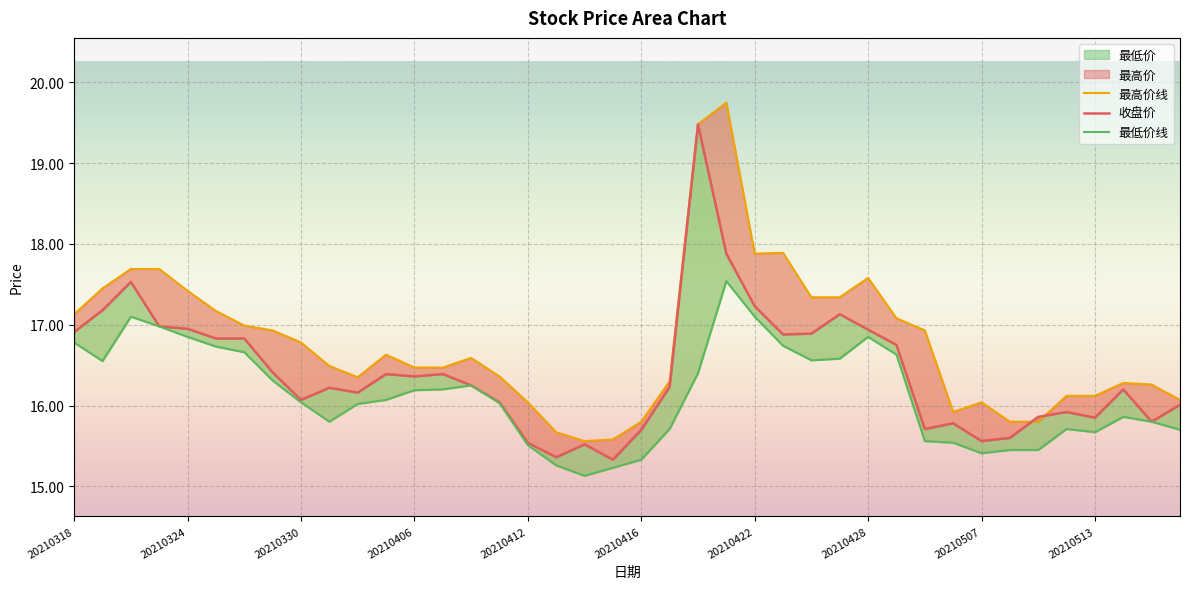

What is the difference between the maximum and minimum values in the 最高价 series?

4.2